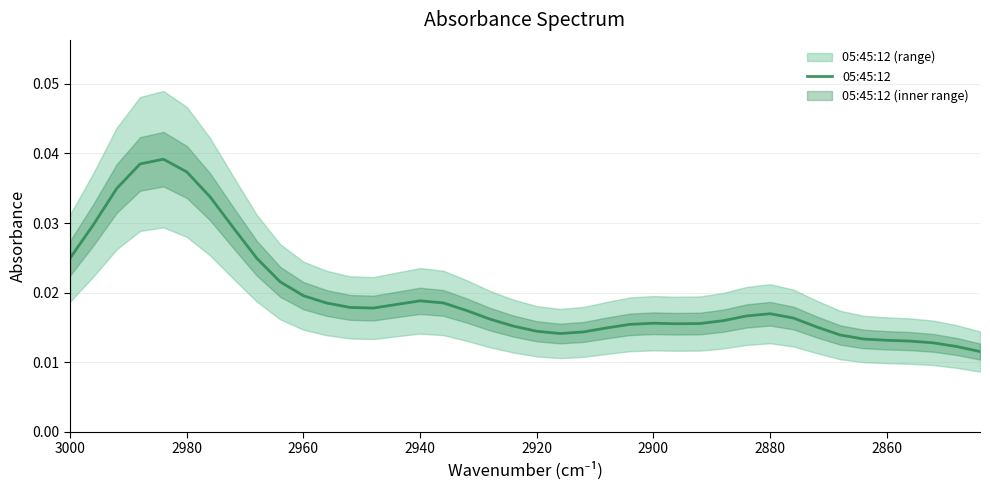

How many series are shown in this chart?

1